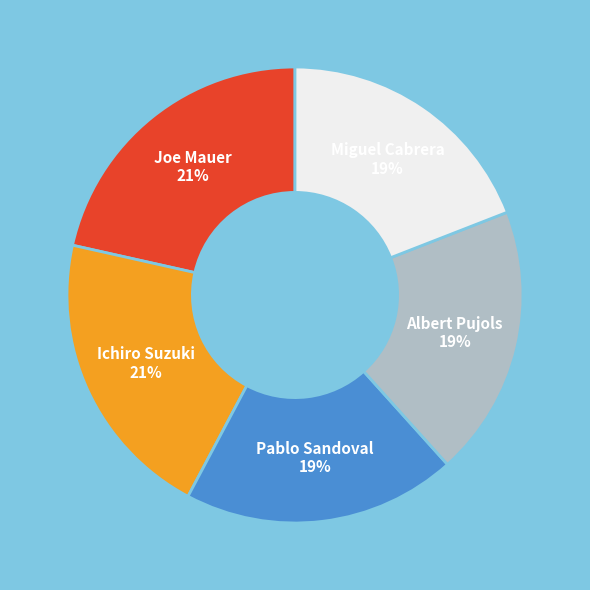

Combined, do Ichiro Suzuki and Albert Pujols account for over 50%?

No